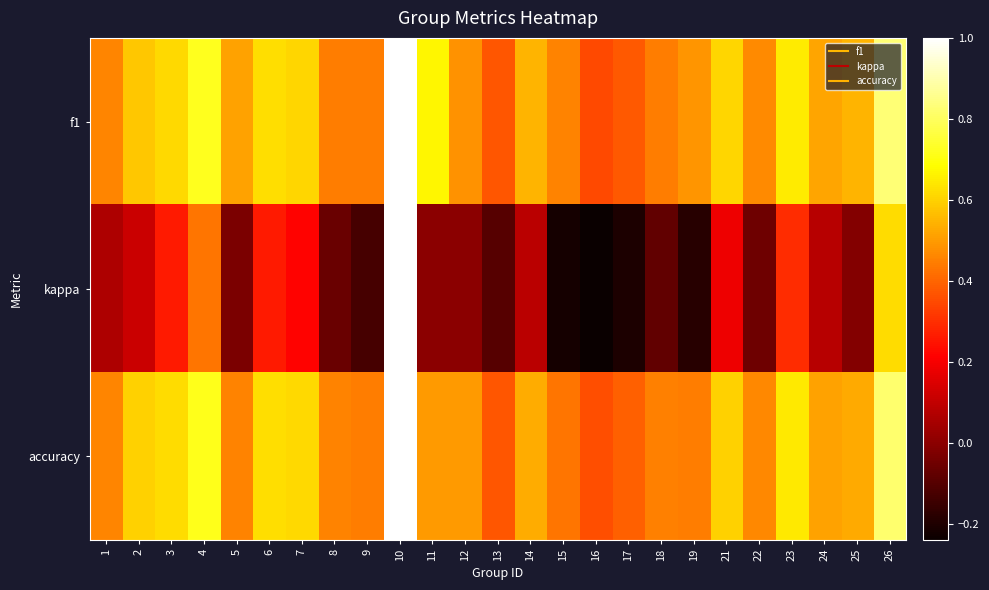

What is the smallest value displayed?

-0.2